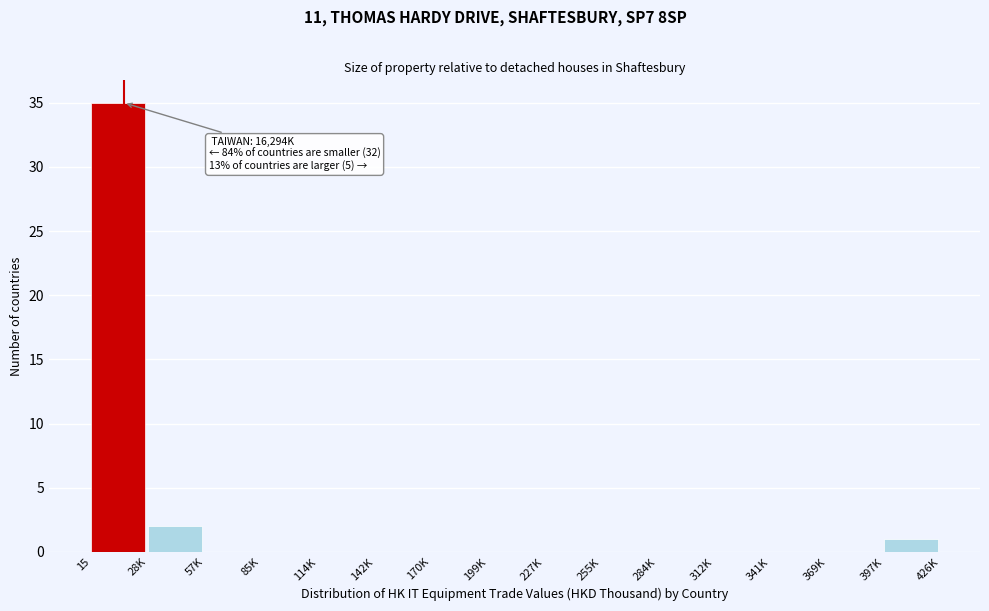

Reading left to right, extract all data points from this chart.

15=35	28K=2	57K=0	85K=0	114K=0	142K=0	170K=0	199K=0	227K=0	255K=0	284K=0	312K=0	341K=0	369K=0	397K=1